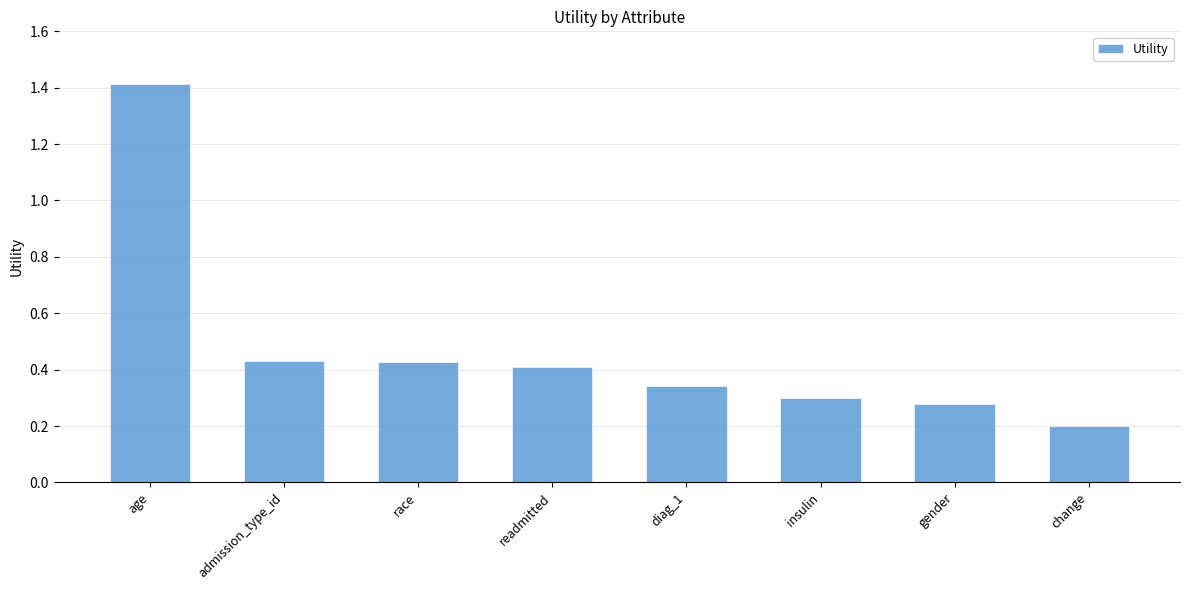

What is the average value?

0.5